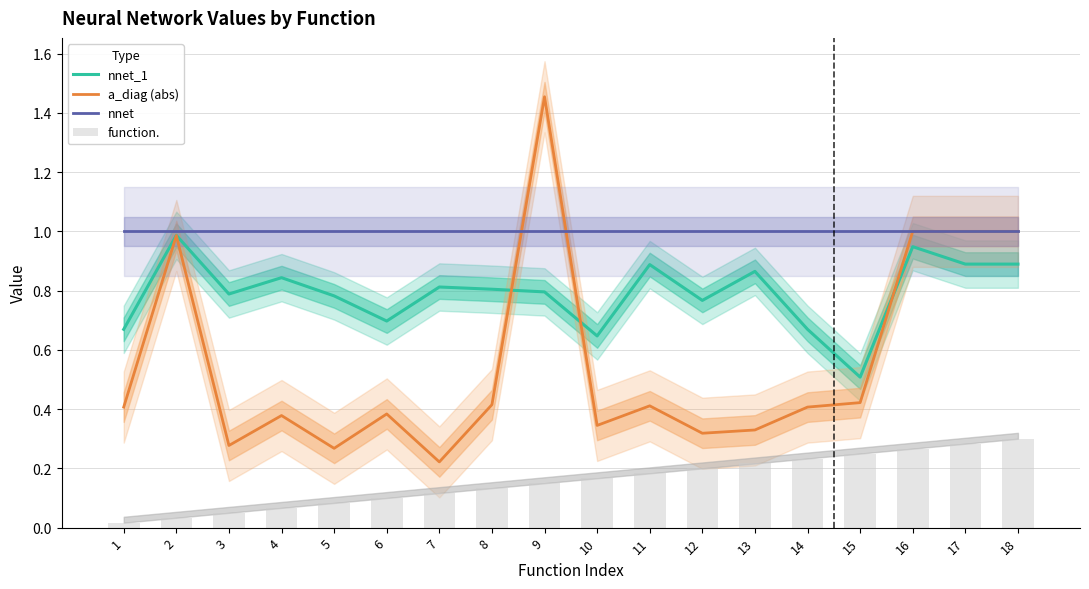

List the series in order of their peak value, lowest first.

function., nnet_1, nnet, a_diag (abs)